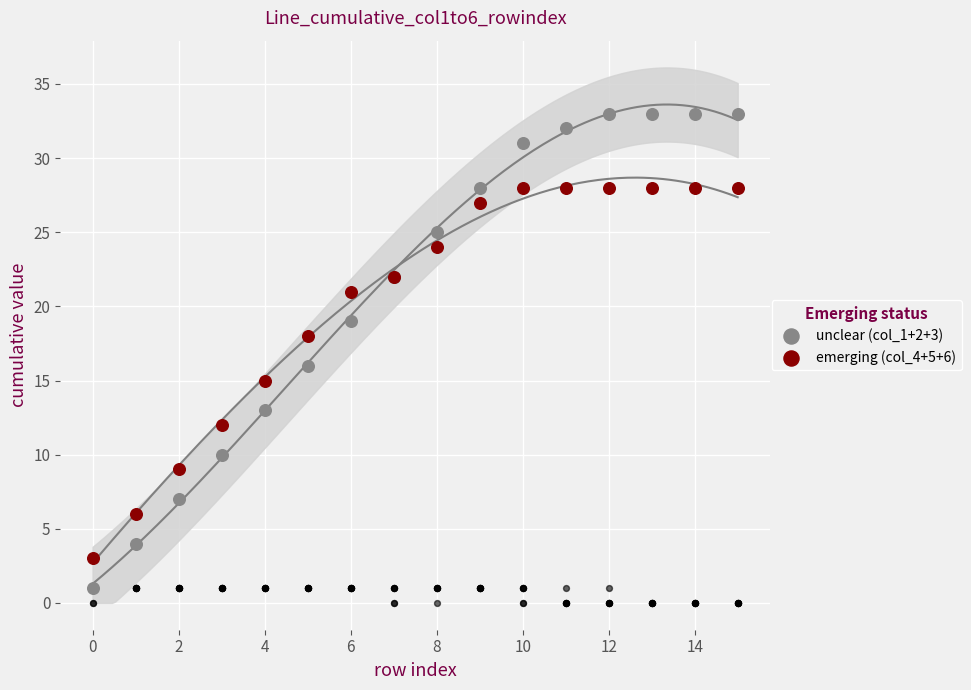

Is the value of unclear (col_1+2+3) at 0 greater than the value of emerging (col_4+5+6) at 12?

No